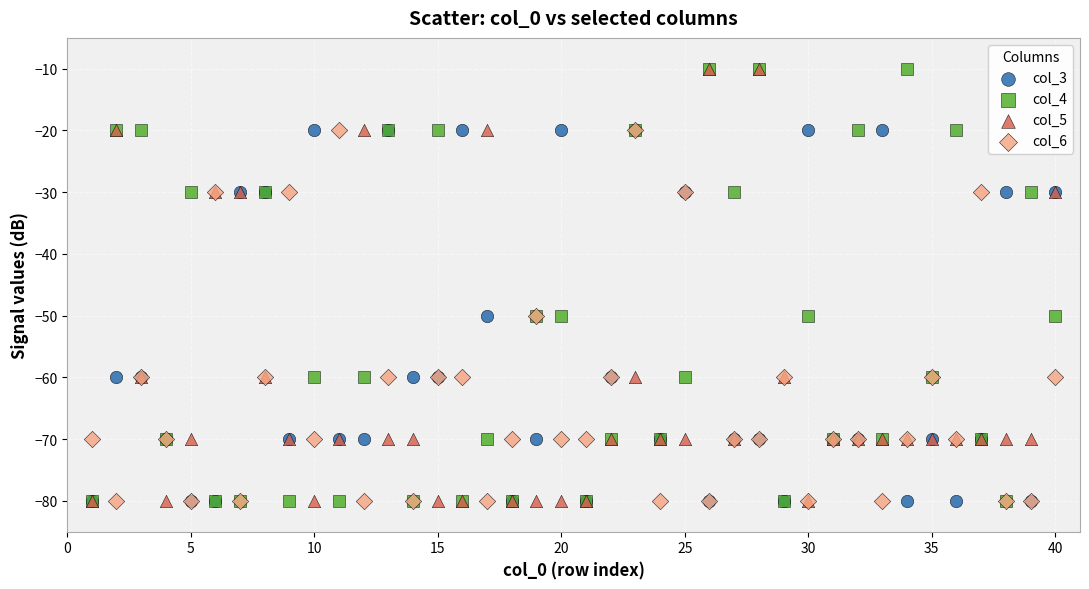

What are all the series names shown in the legend?

col_3, col_4, col_5, col_6